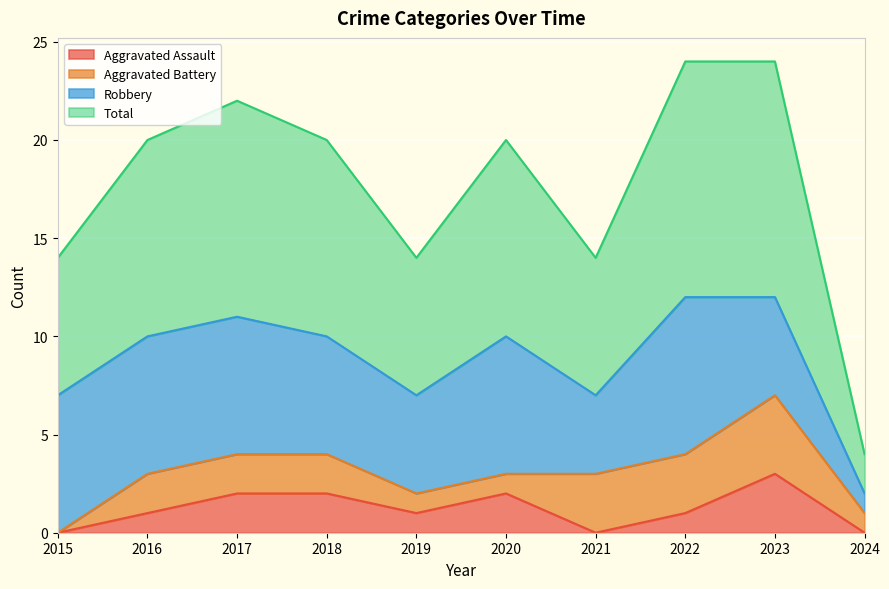

How many Aggravated Assault values are between 0 and 2?

9